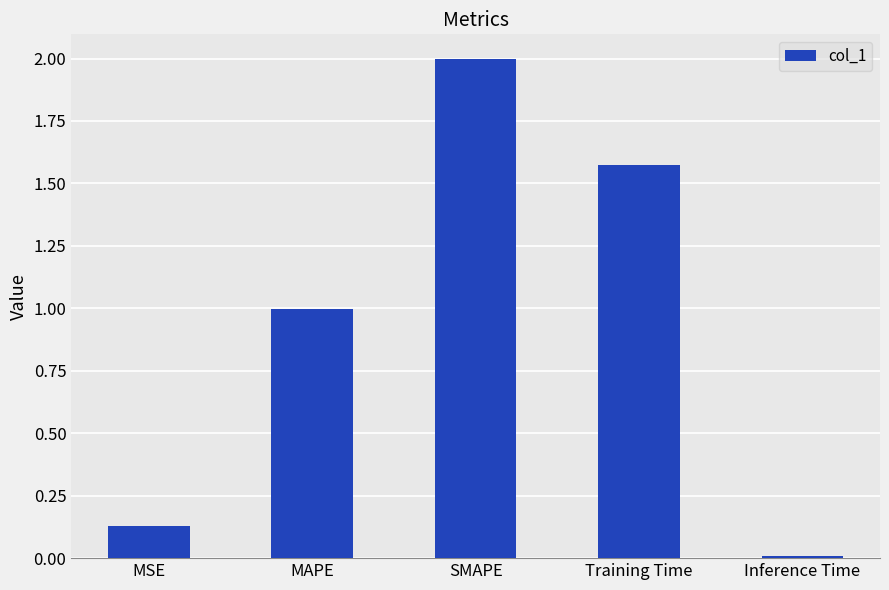

How many bars are there in total?

5